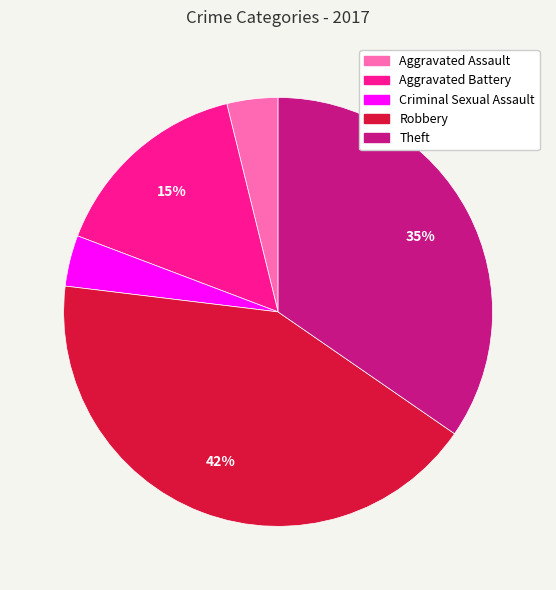

To the nearest percent, what percentage of the pie is Theft?

35%